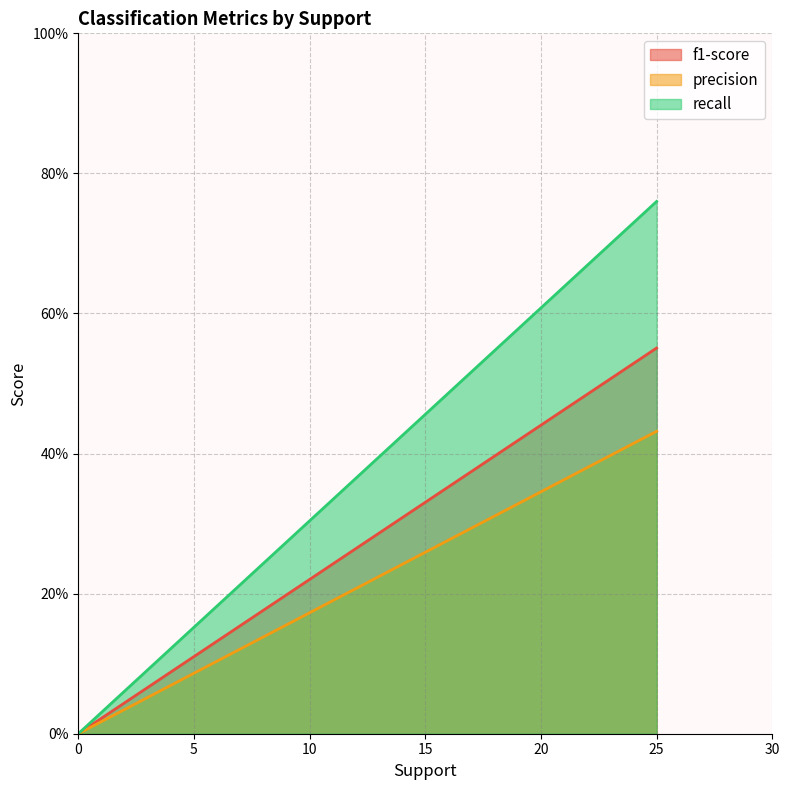

What is the sum of all recall values?

0.8